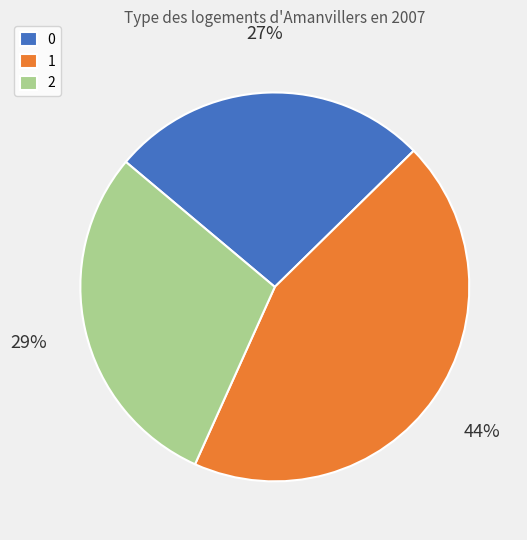

Is it true that 2 is 43% of the pie?

False